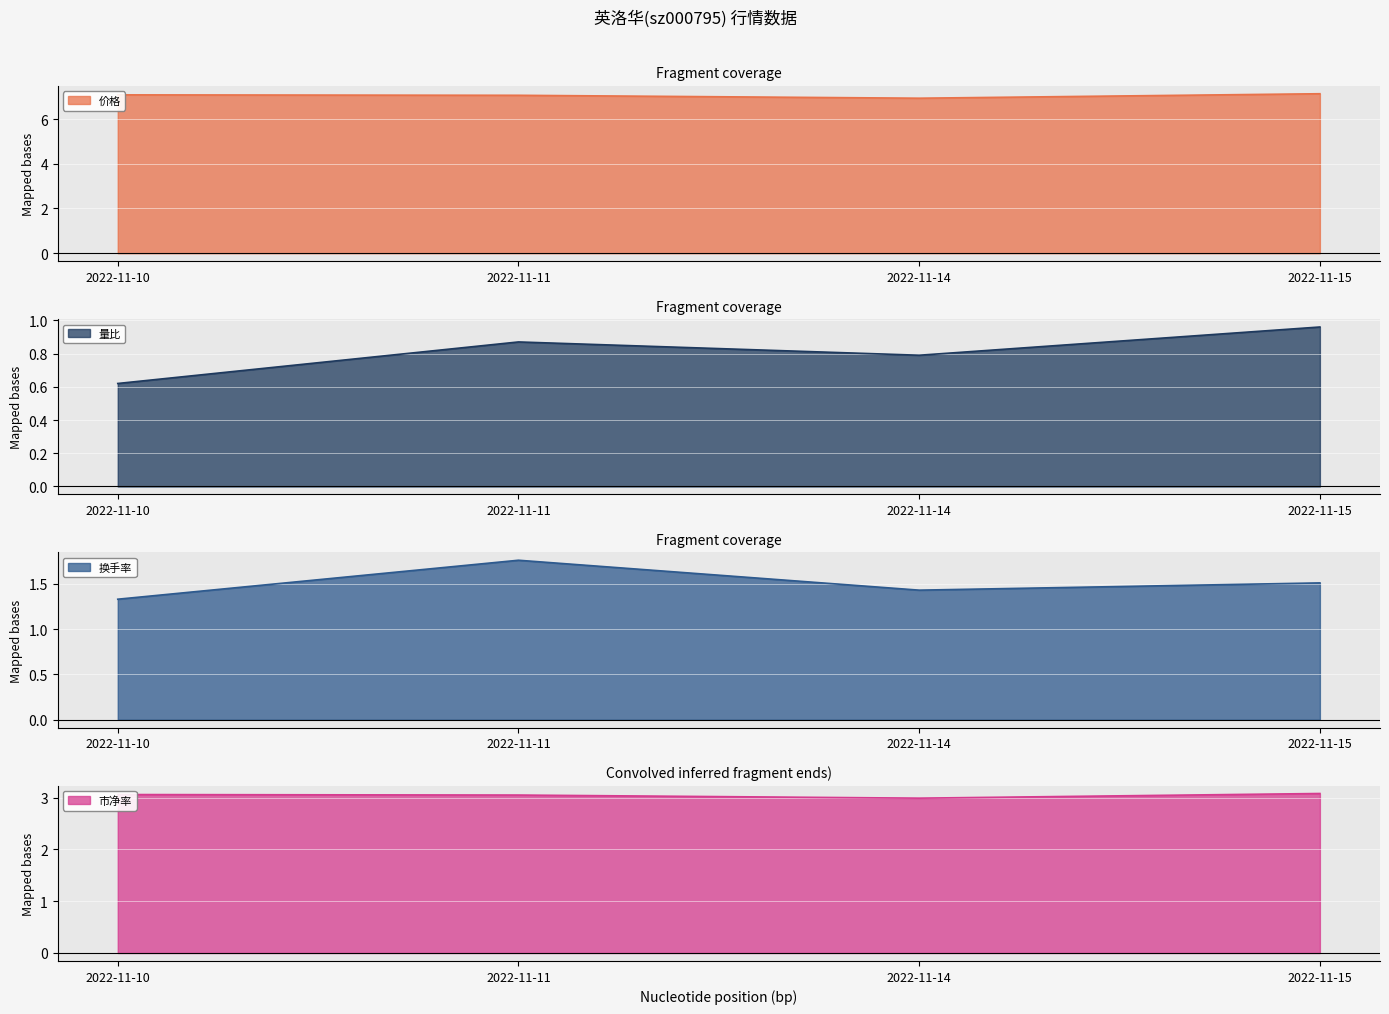

What is the value of the 换手率 point at the 3rd from the left?

1.4